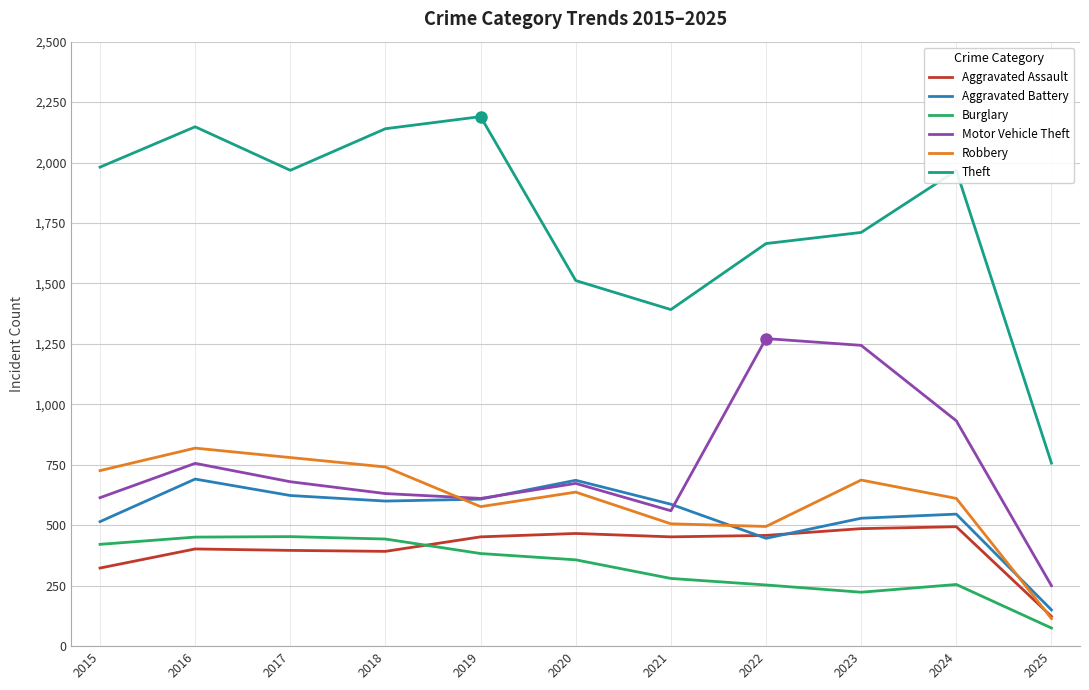

How many interior local valleys does the Aggravated Battery series have?

2